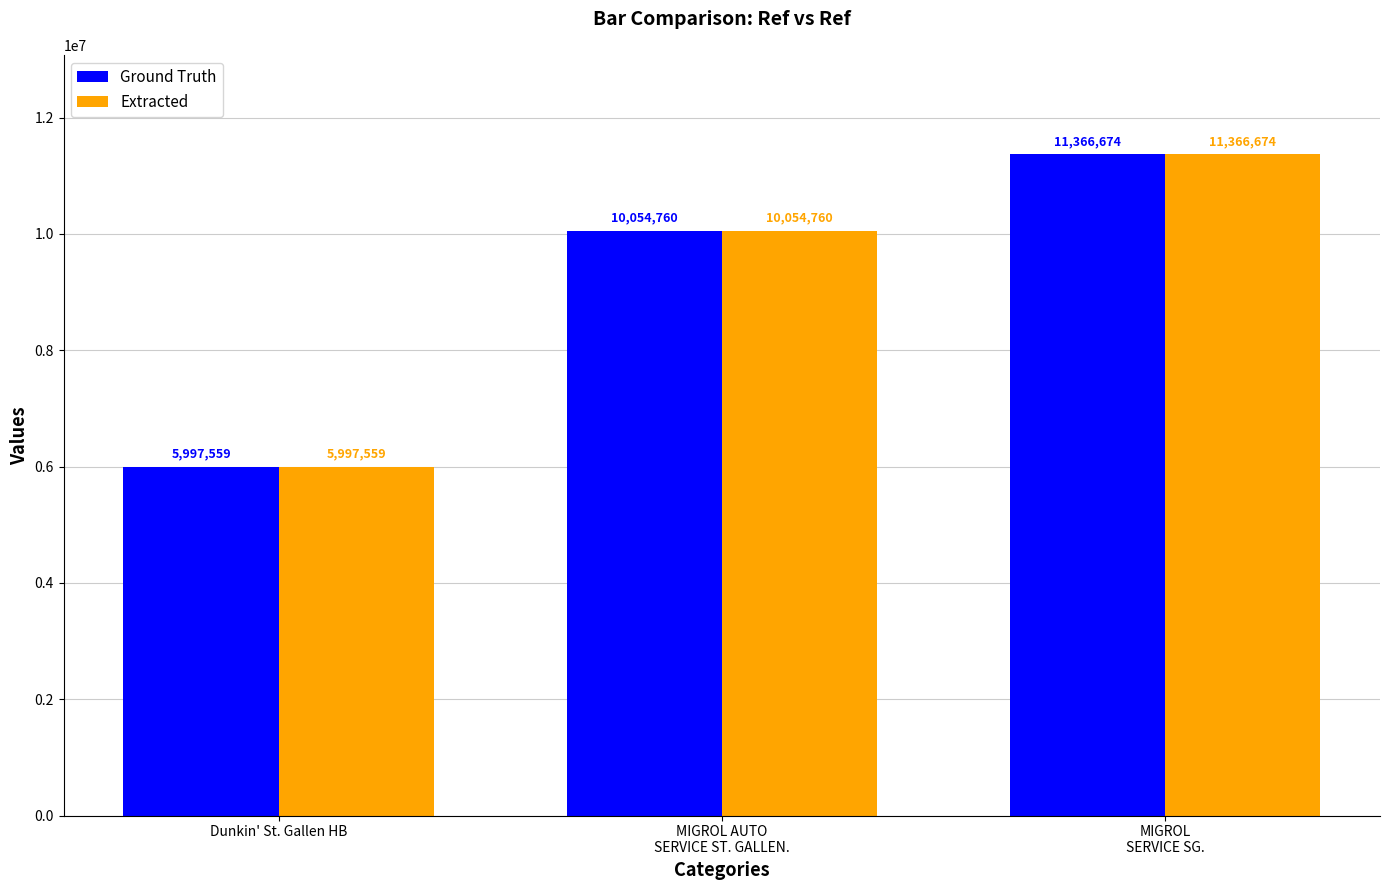

Is it true that Ground Truth equals 1483224 at Dunkin' St. Gallen HB?

False